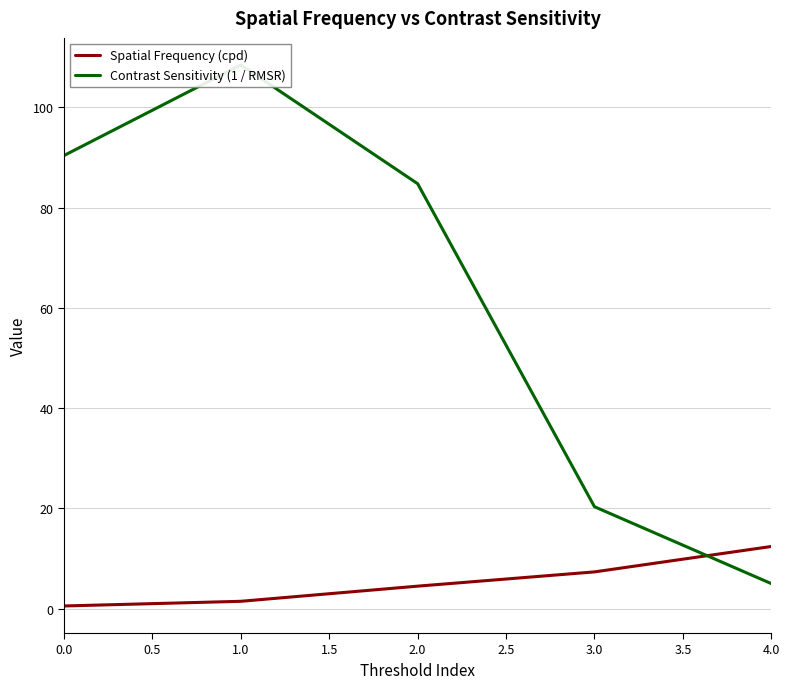

At how many categories does at least one series exceed 15?

4